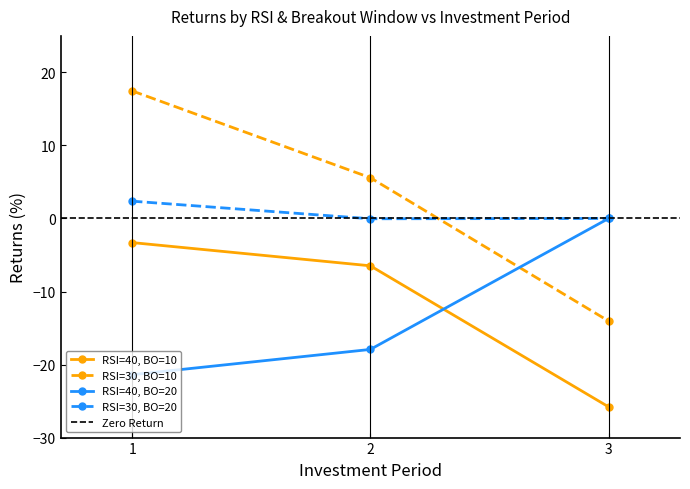

Rank the series by their maximum value, from lowest to highest.

RSI=40, BO=10, RSI=40, BO=20, RSI=30, BO=20, RSI=30, BO=10